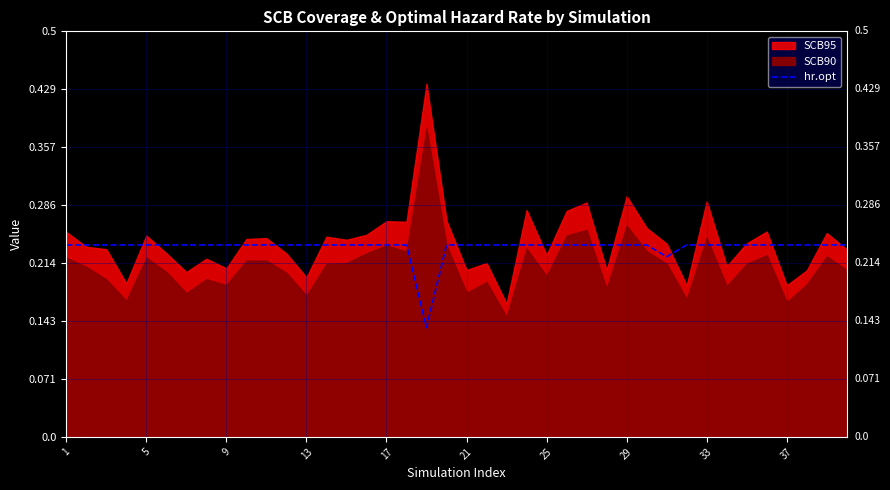

Reading left to right, what are all the values shown in this chart?

0.2	0.2	0.2	0.2	0.2	0.2	0.2	0.2	0.2	0.2	0.2	0.2	0.2	0.2	0.2	0.2	0.2	0.2	0.1	0.2	0.2	0.2	0.2	0.2	0.2	0.2	0.2	0.2	0.2	0.2	0.2	0.2	0.2	0.2	0.2	0.2	0.2	0.2	0.2	0.2